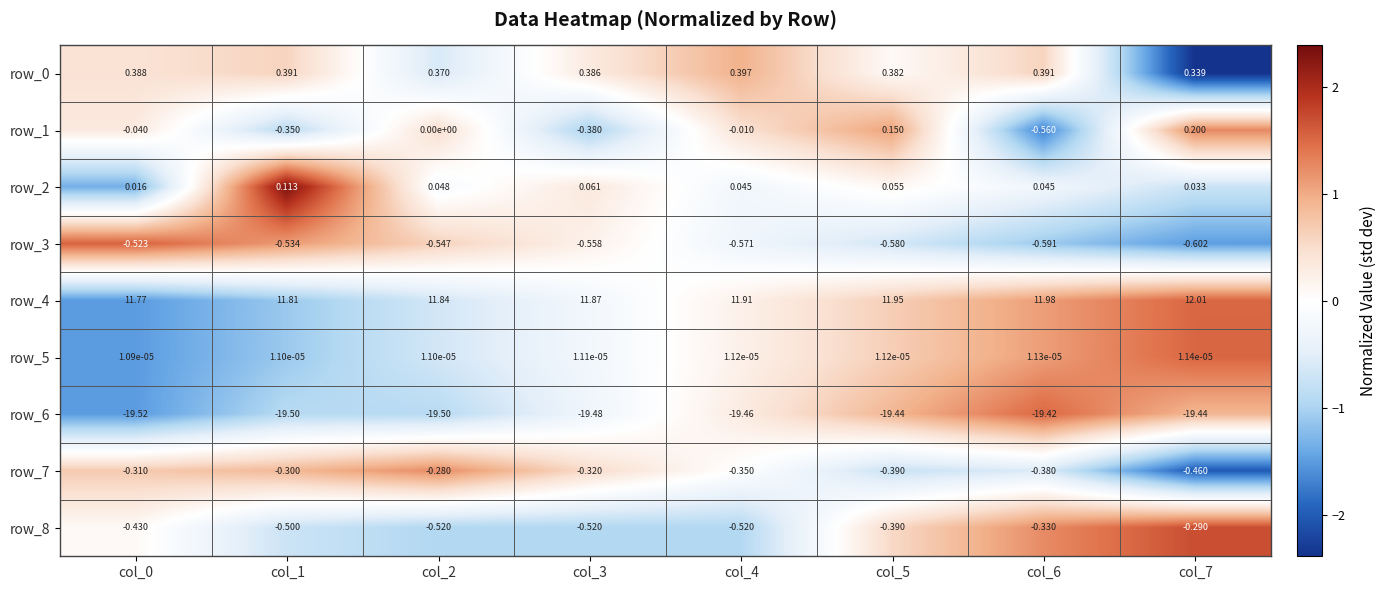

True or false: row_8 has a value of -1.4 at col_4.

False